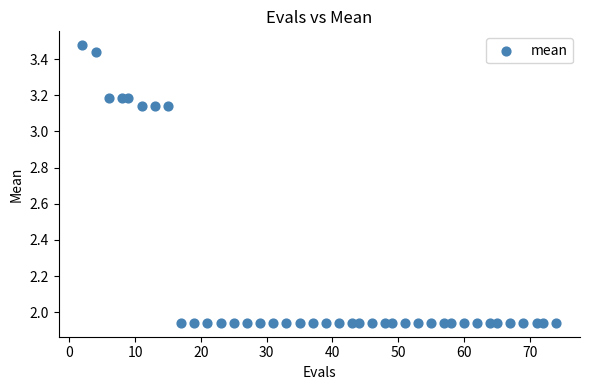

What is the range of X values (max minus min)?

72.0